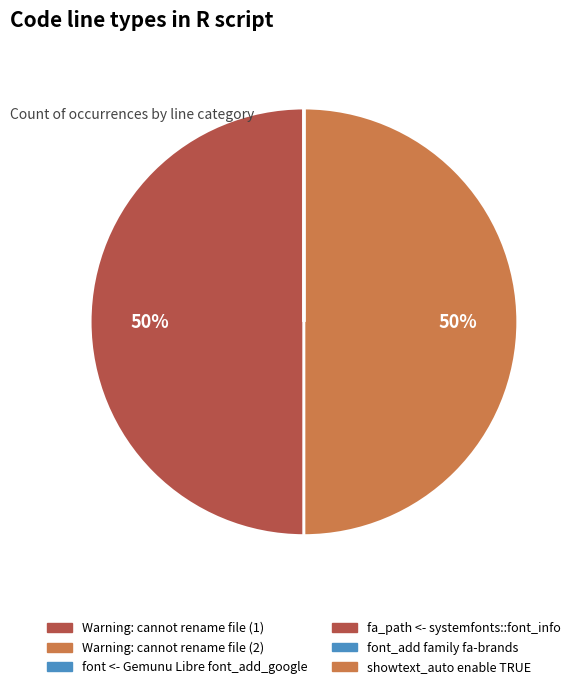

What portion of the pie excludes showtext_auto enable TRUE?

100.0%